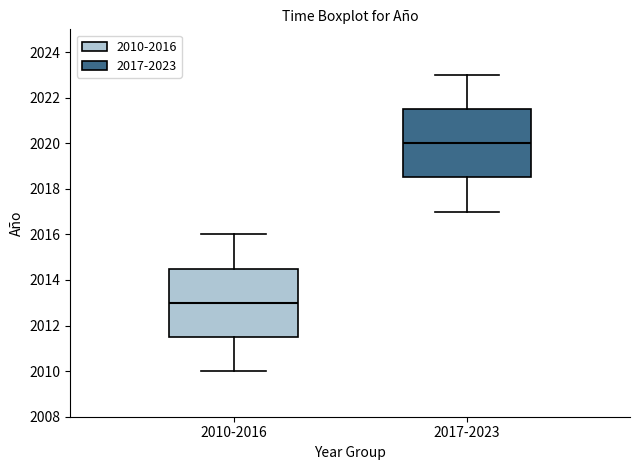

Which box has the highest median line?

2017-2023